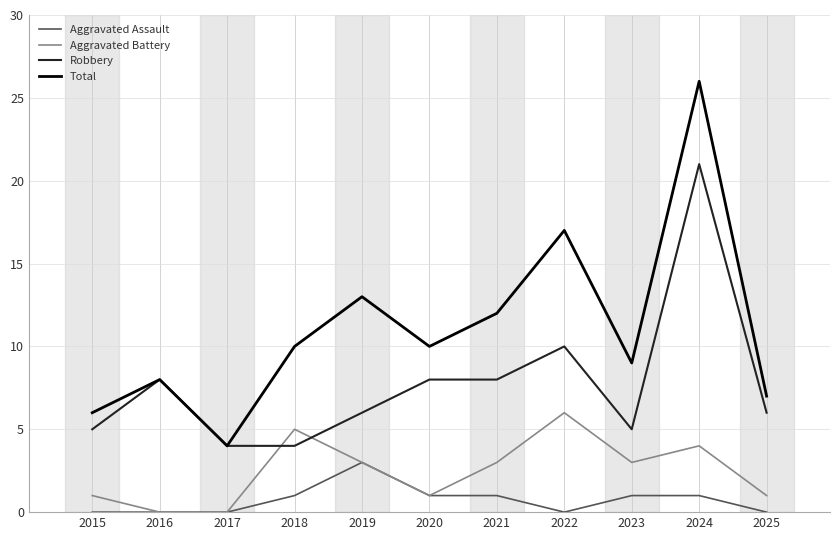

How many distinct data groups are displayed?

4